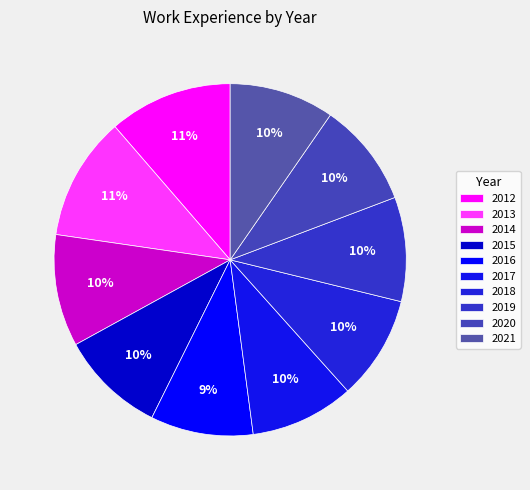

Does 2015 account for over 50% of the chart?

No